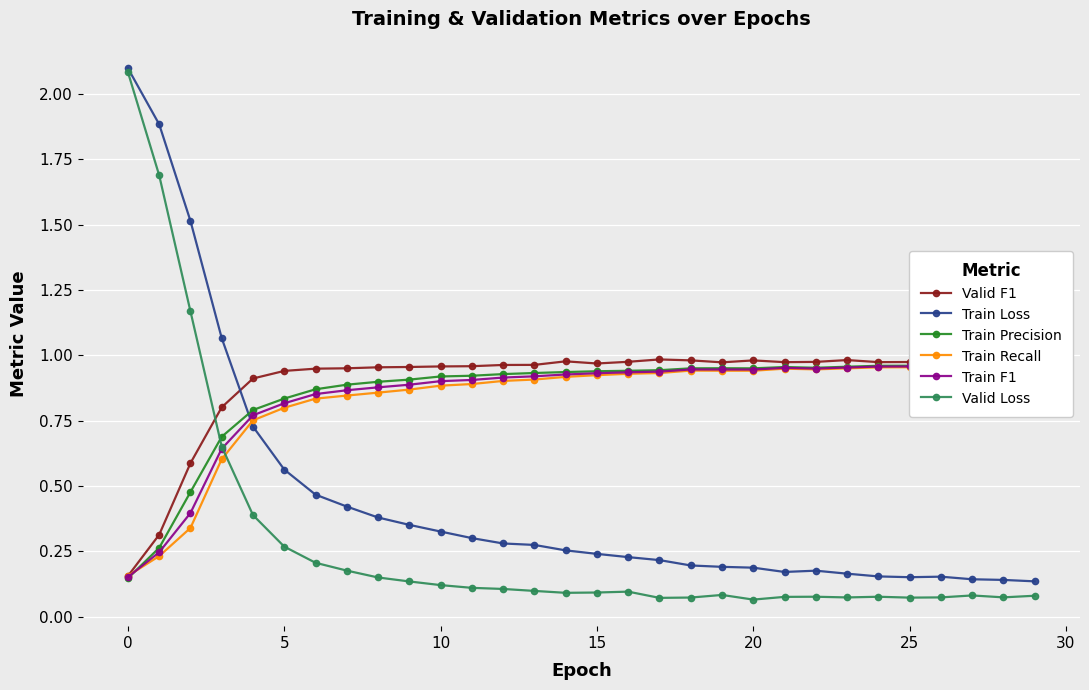

What is the total value across all series at 21?

4.1